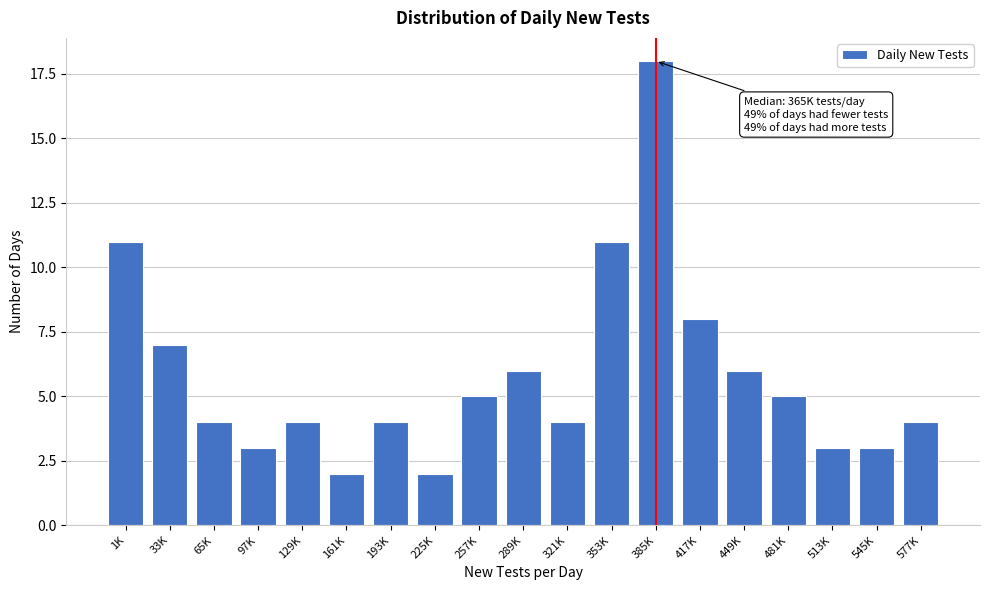

Reading left to right, list all the values displayed in this chart.

1K=11	33K=7	65K=4	97K=3	129K=4	161K=2	193K=4	225K=2	257K=5	289K=6	321K=4	353K=11	385K=18	417K=8	449K=6	481K=5	513K=3	545K=3	577K=4